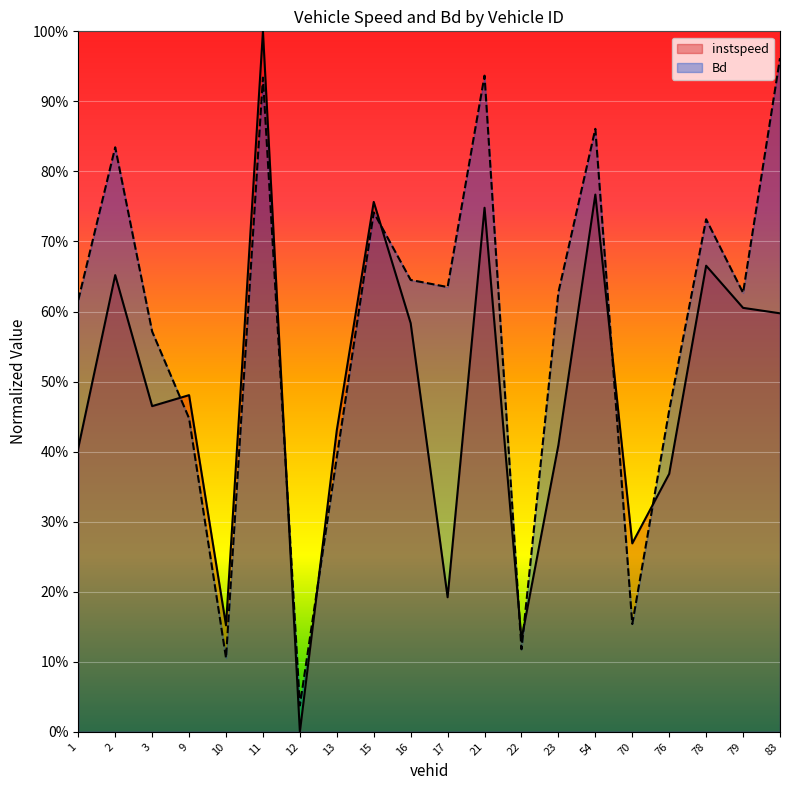

At which category is the sum across all series the highest?

11.0